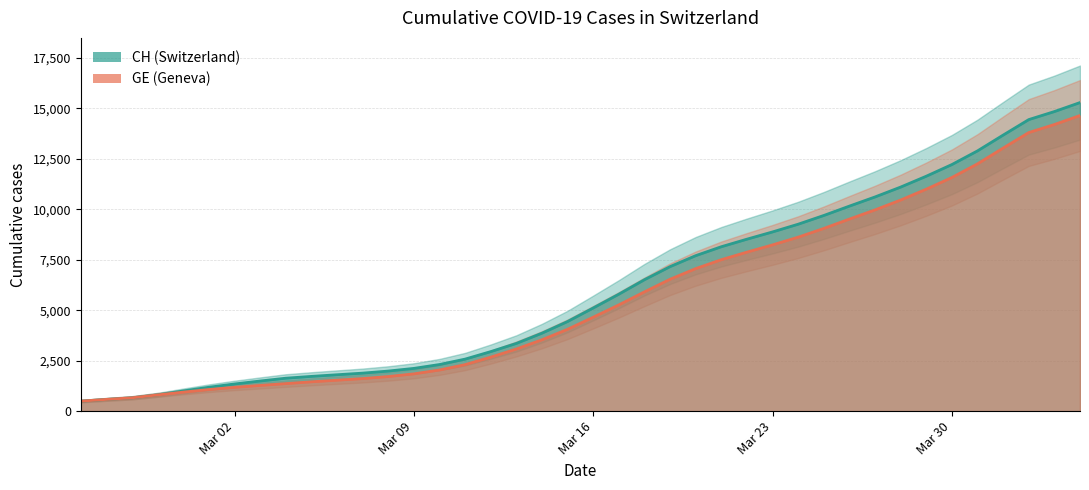

What is the maximum value for GE (Geneva)?

14645.3